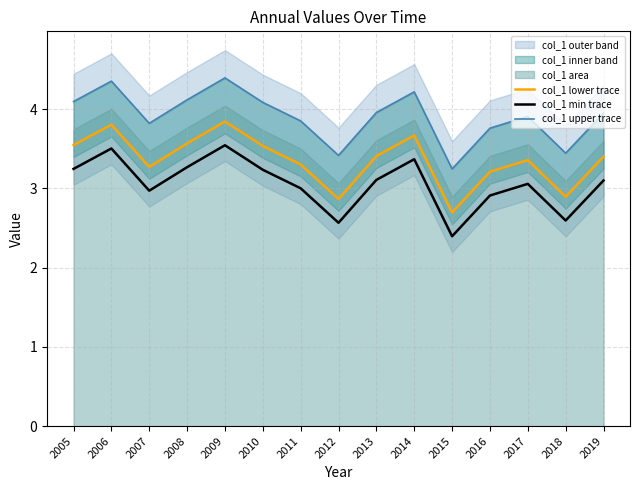

What is the sum of the col_1 min trace values at 2011 and 2006?

6.5